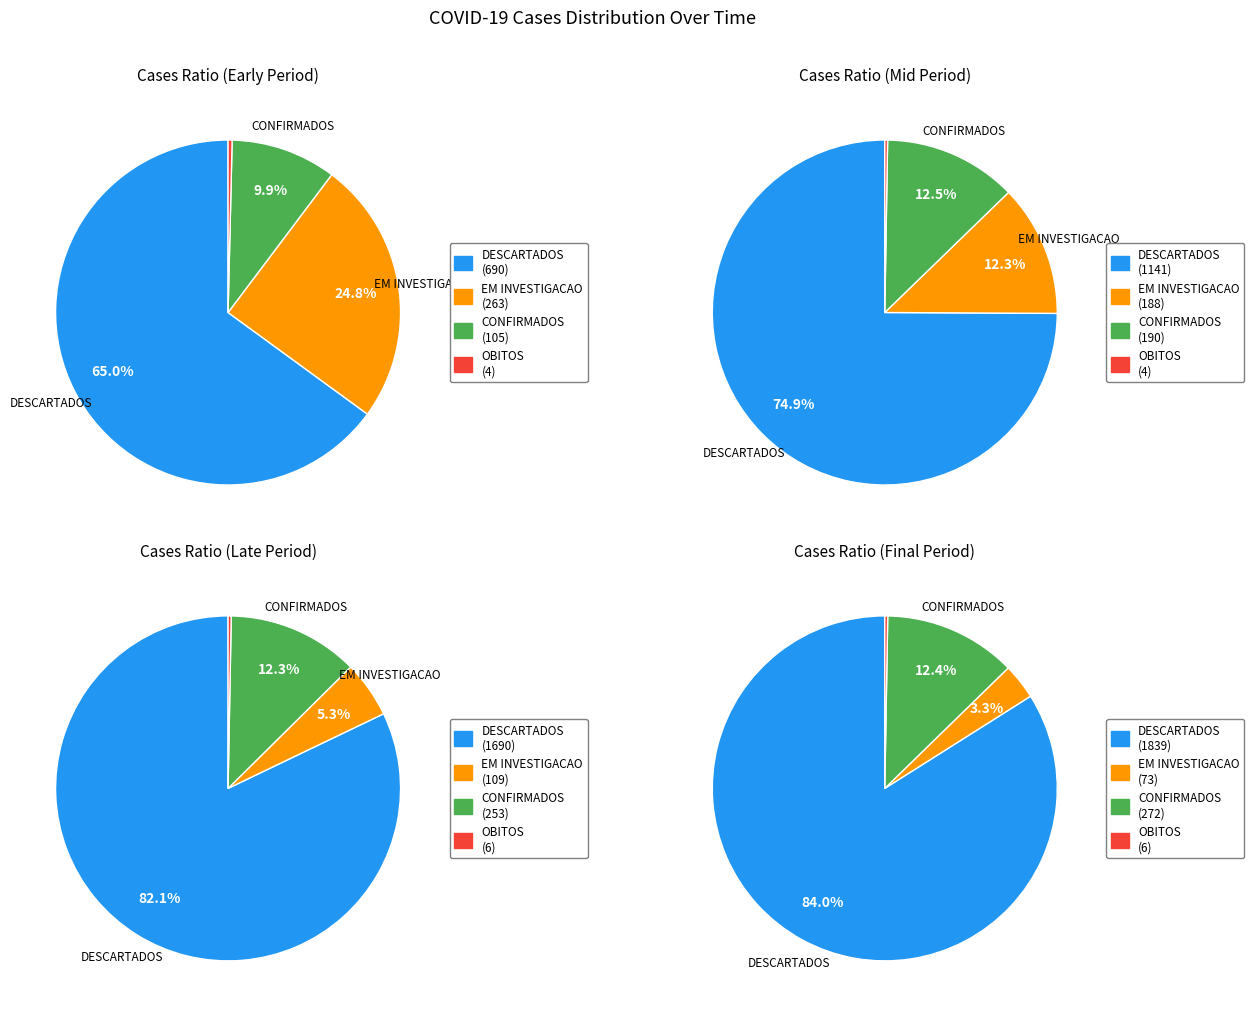

Does any single category account for the majority?

Yes